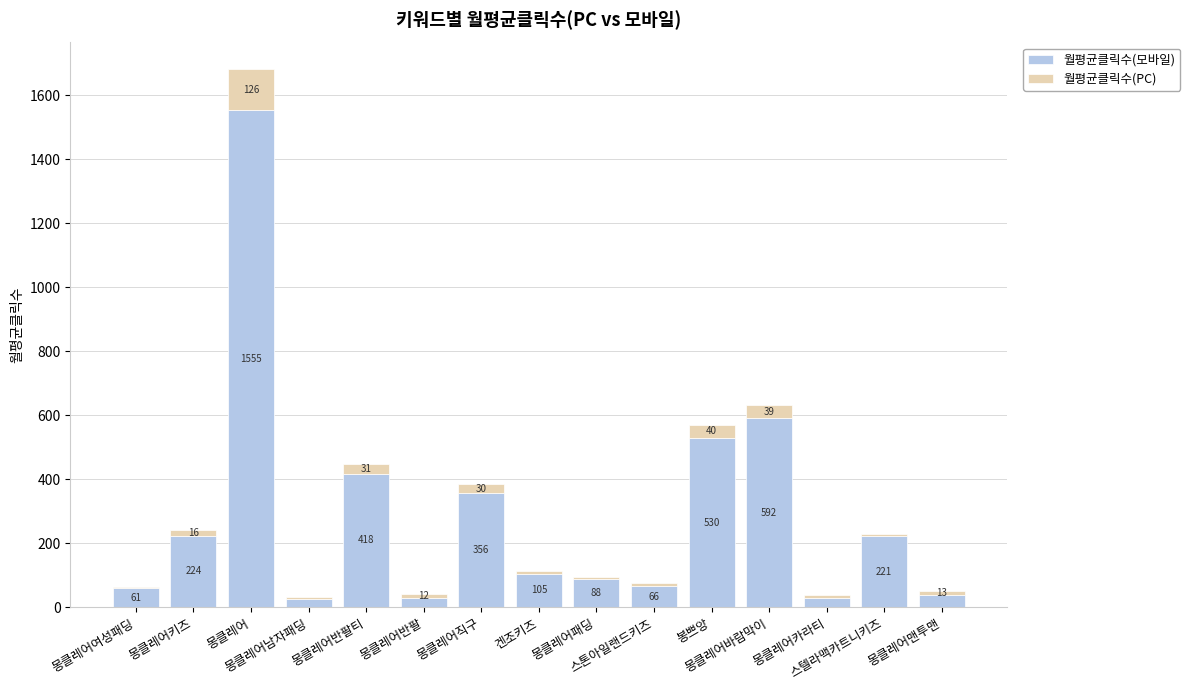

What is the value of the 월평균클릭수(모바일) bar at the 15th from the left?

38.0